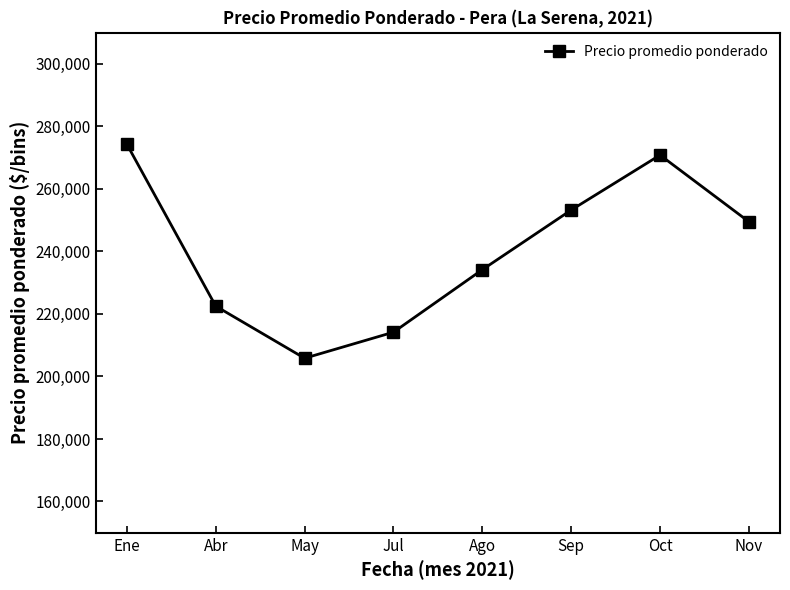

What is the average value?

240567.0